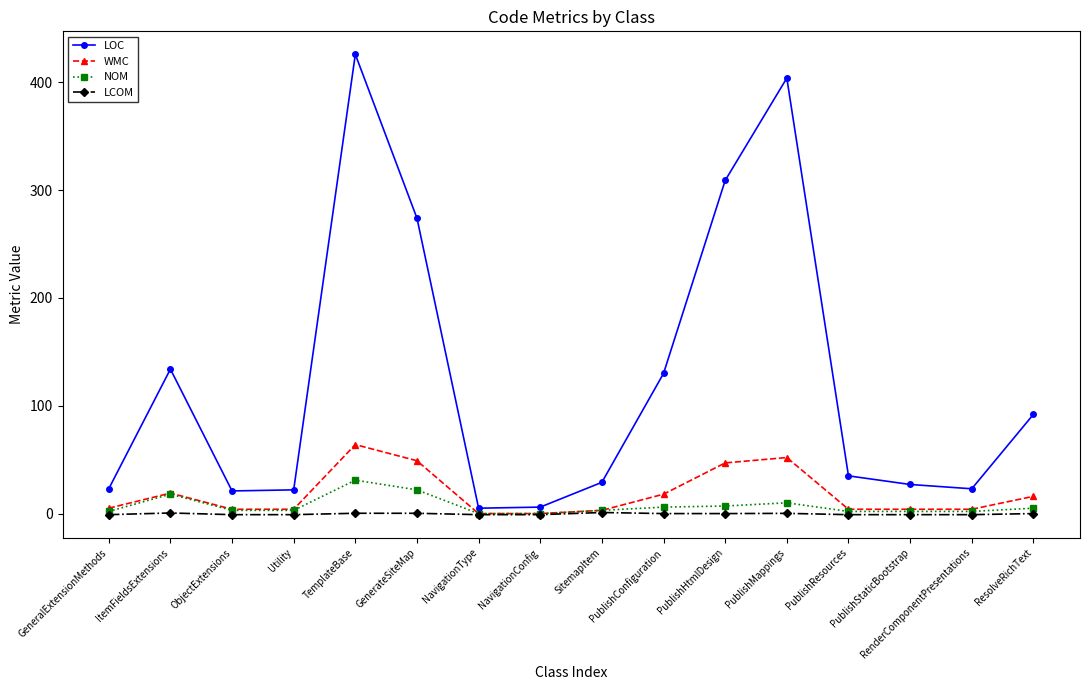

At which label does NOM reach its peak?

TemplateBase